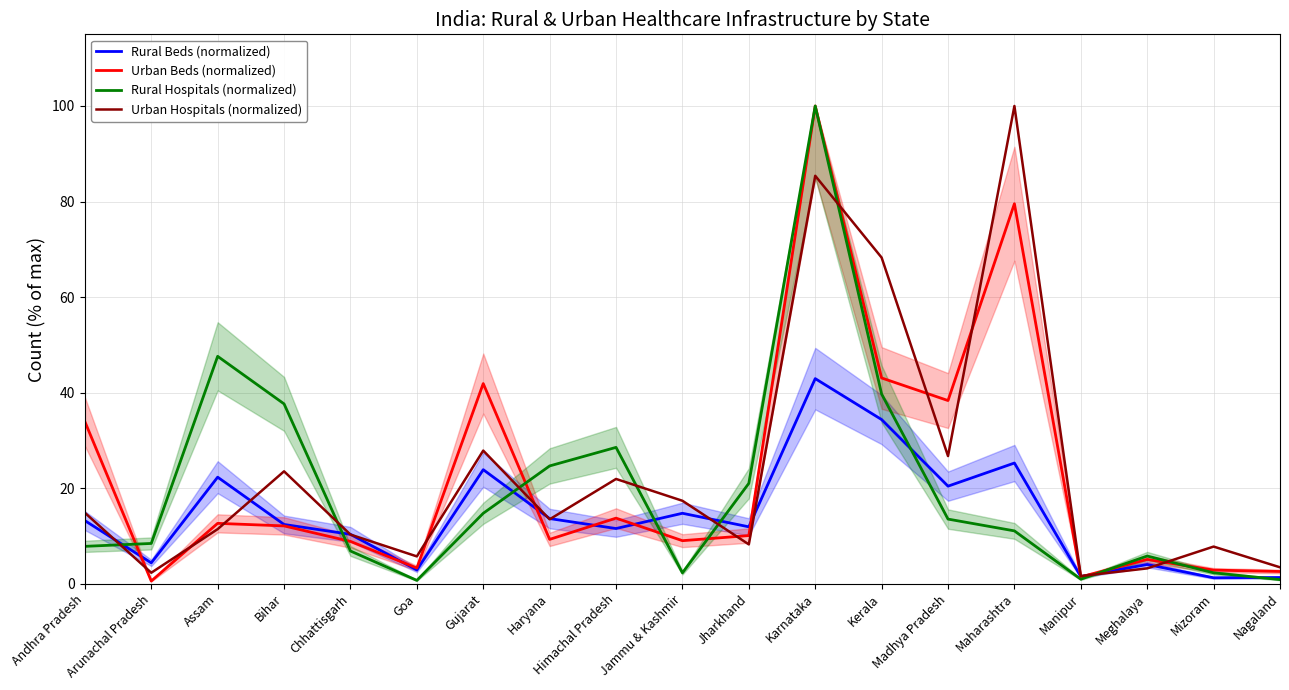

What is the difference between the highest and lowest values at Meghalaya?

2.6